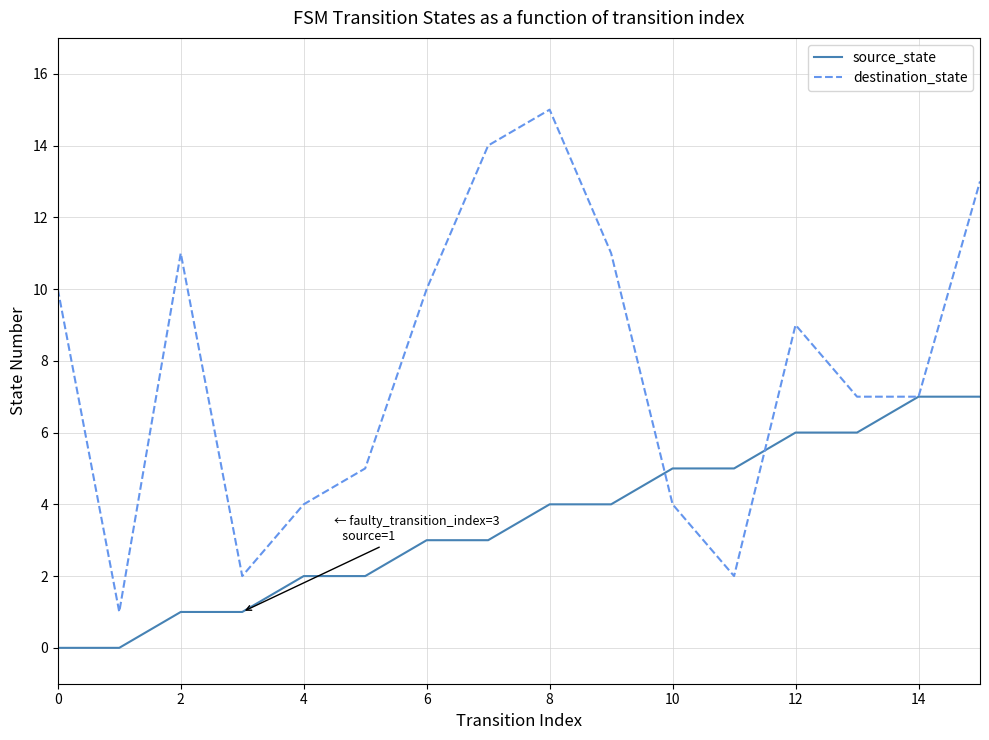

What is the highest value of the source_state series?

7